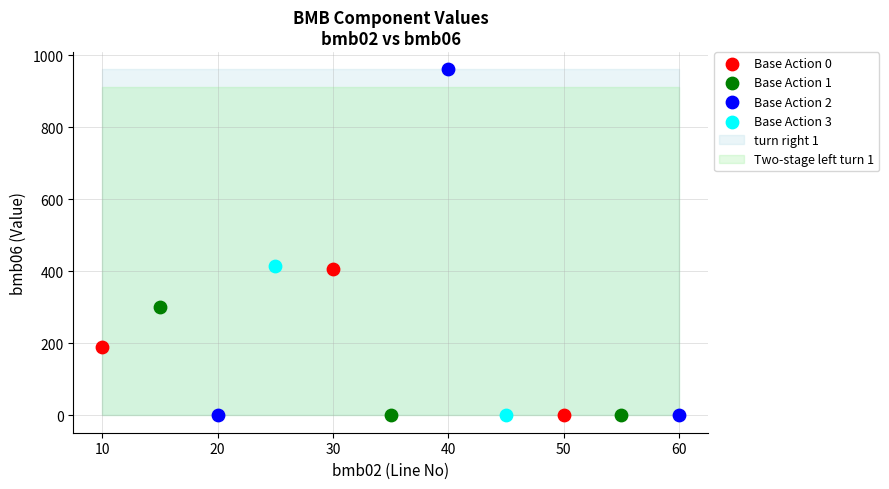

Which series has the largest Y range (max minus min)?

Base Action 2